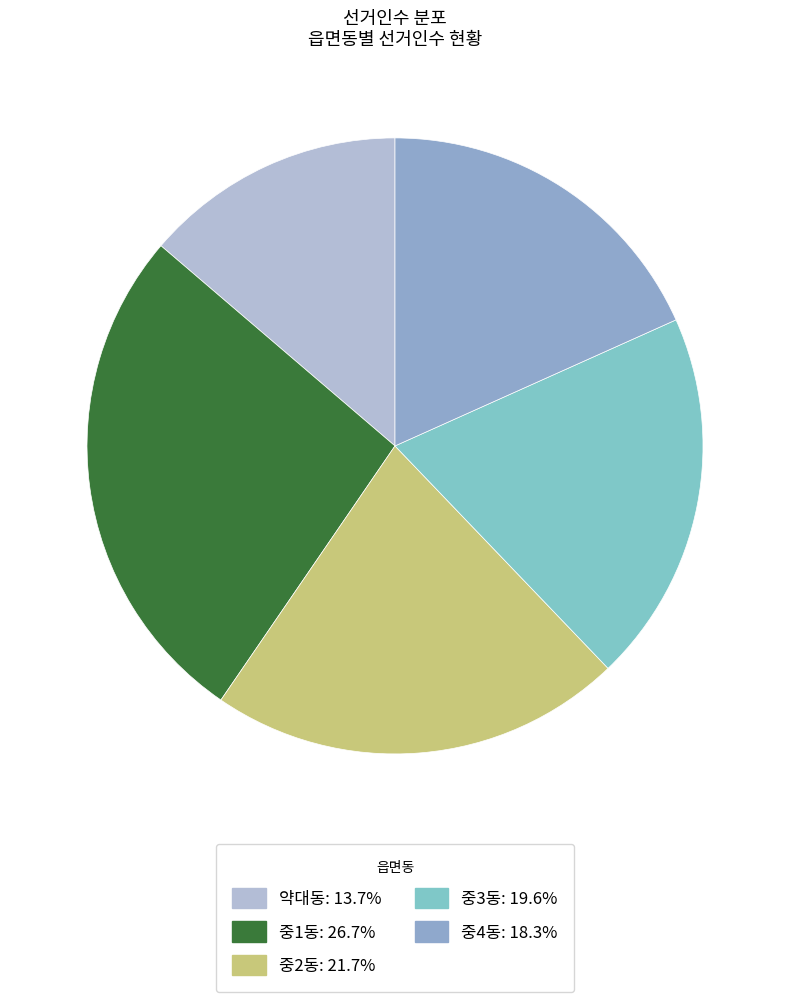

What is the largest slice in the pie chart?

중1동